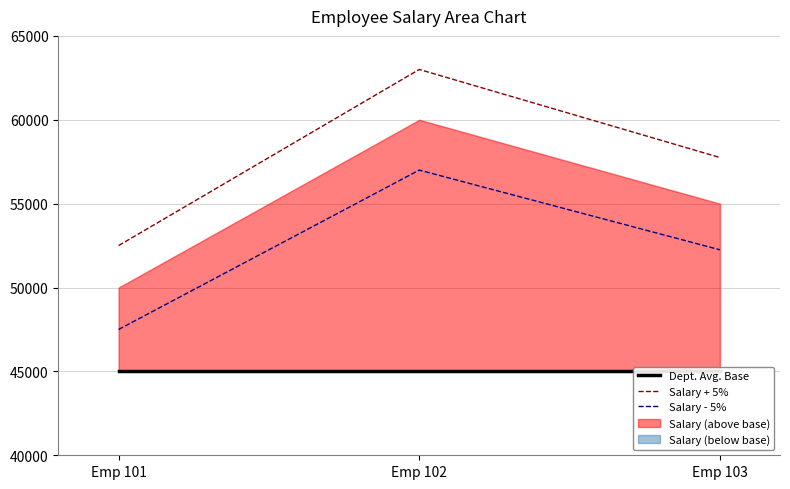

The value of Salary - 5% at Emp 103 is 52250. True or false?

True